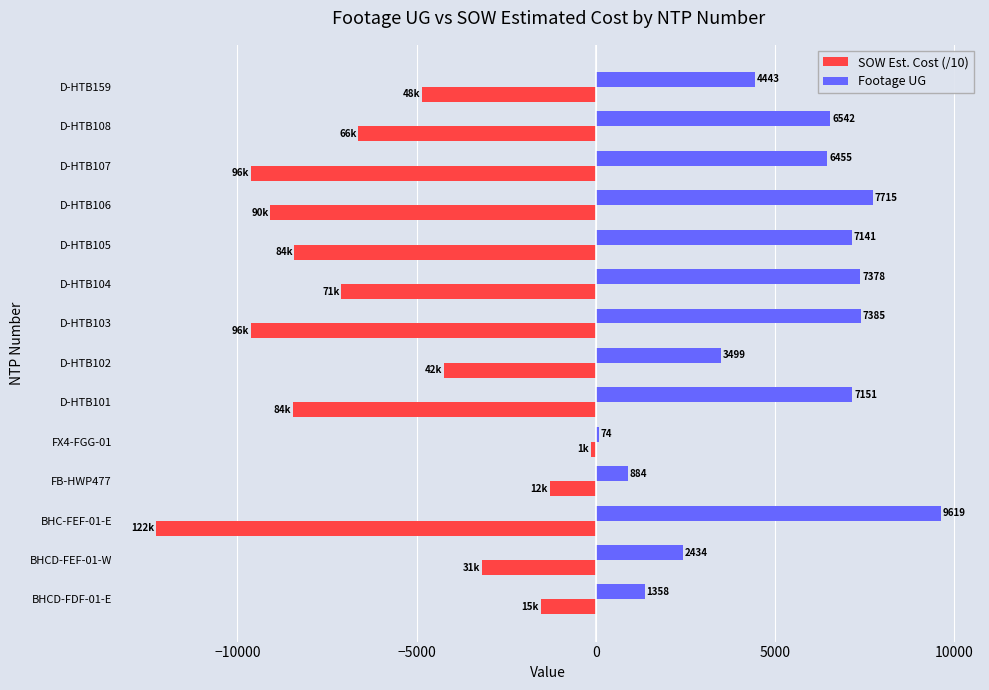

True or false: SOW Est. Cost (/10) has a value of -8410.3 at D-HTB105.

True